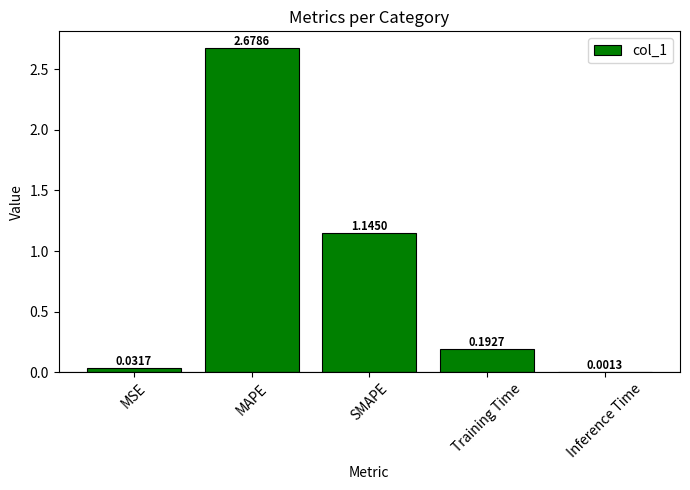

How many series are shown in this chart?

1